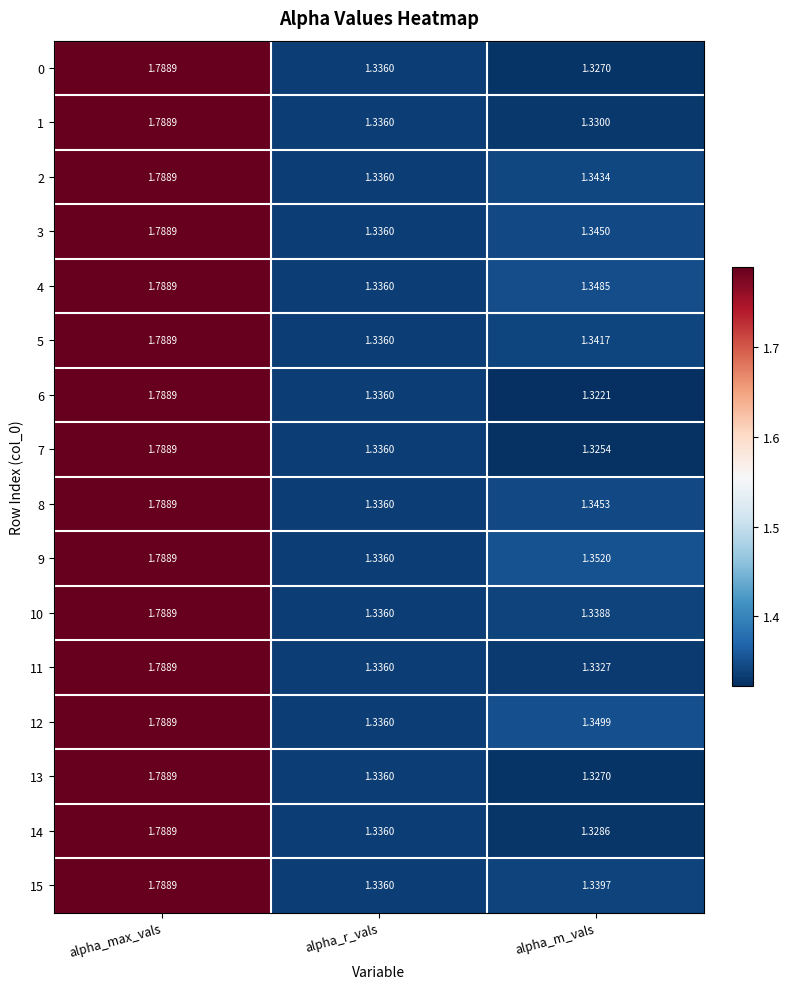

At which category is the sum across all series the highest?

alpha_max_vals